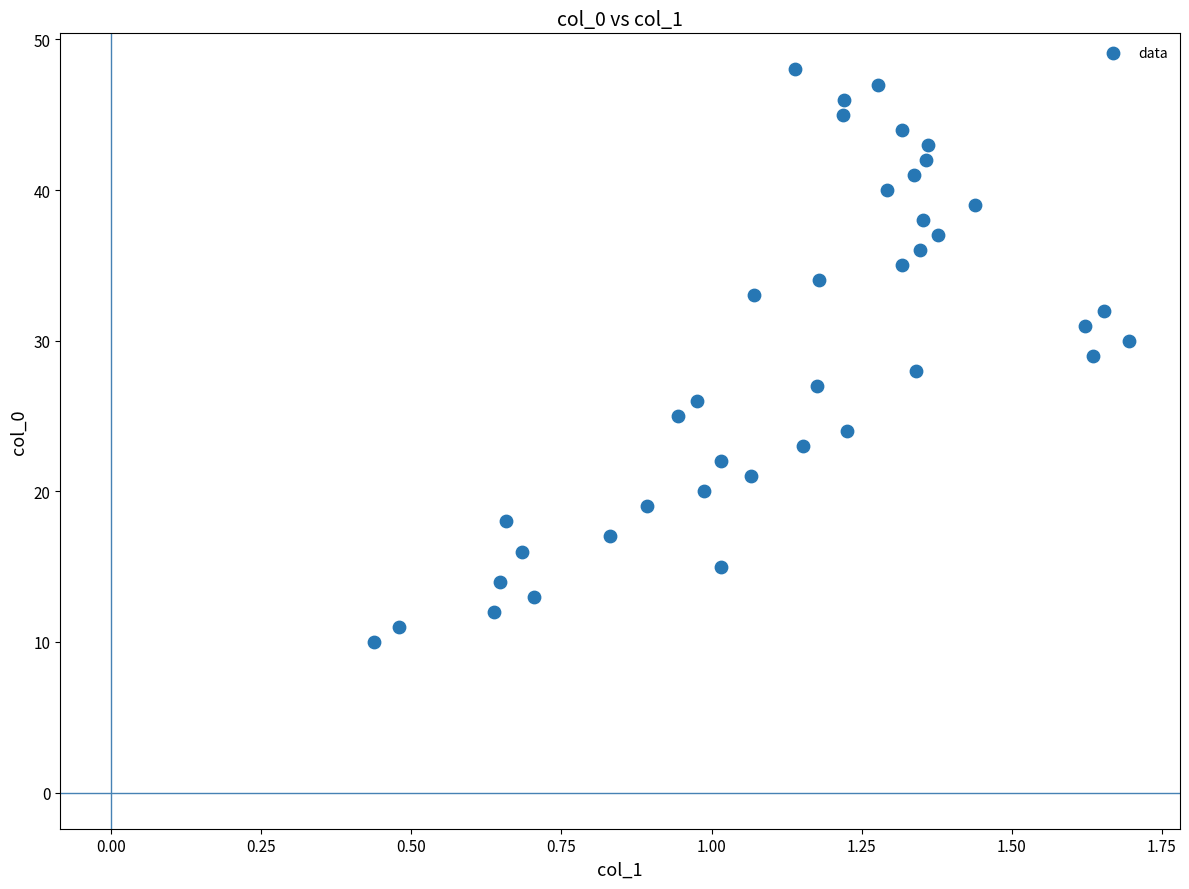

What is the range of Y values (max minus min)?

38